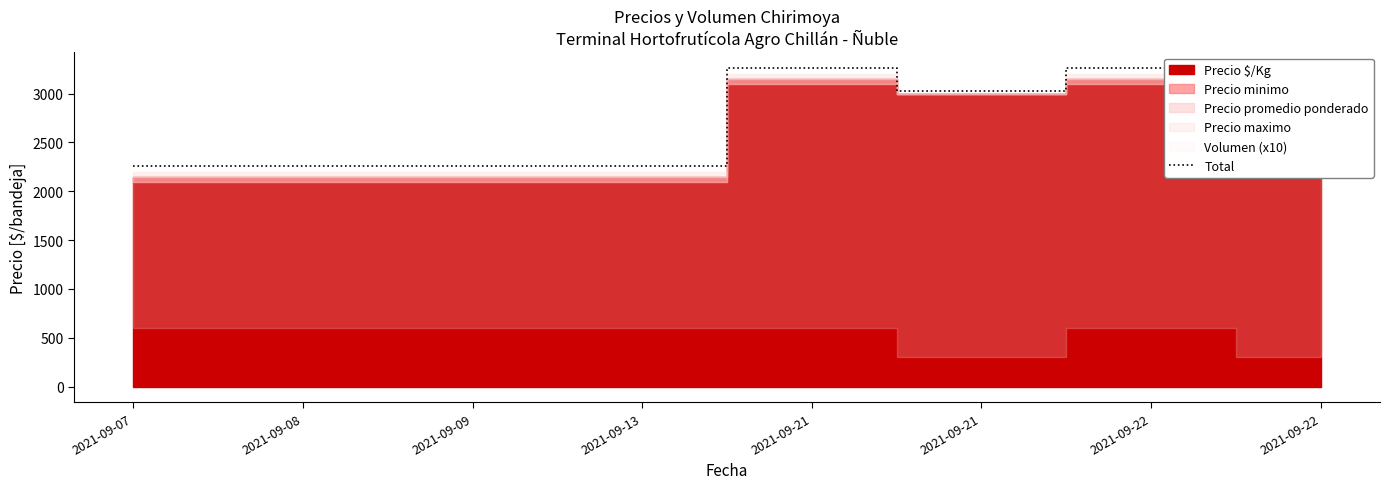

Between 2021-09-07 and 2021-09-21, which is larger?

2021-09-21